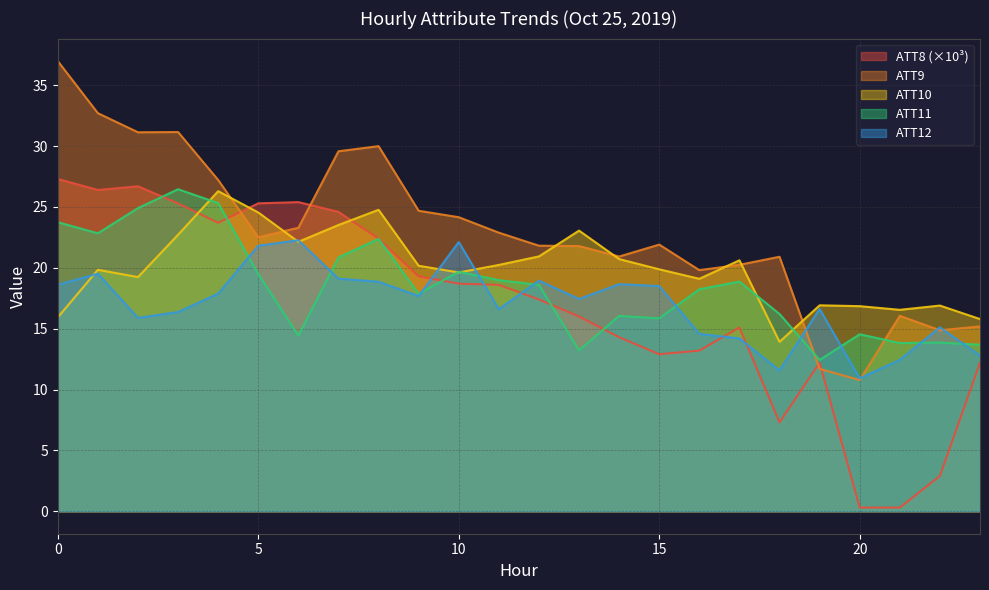

Is it true that ATT11 equals 22.4 at 8?

True